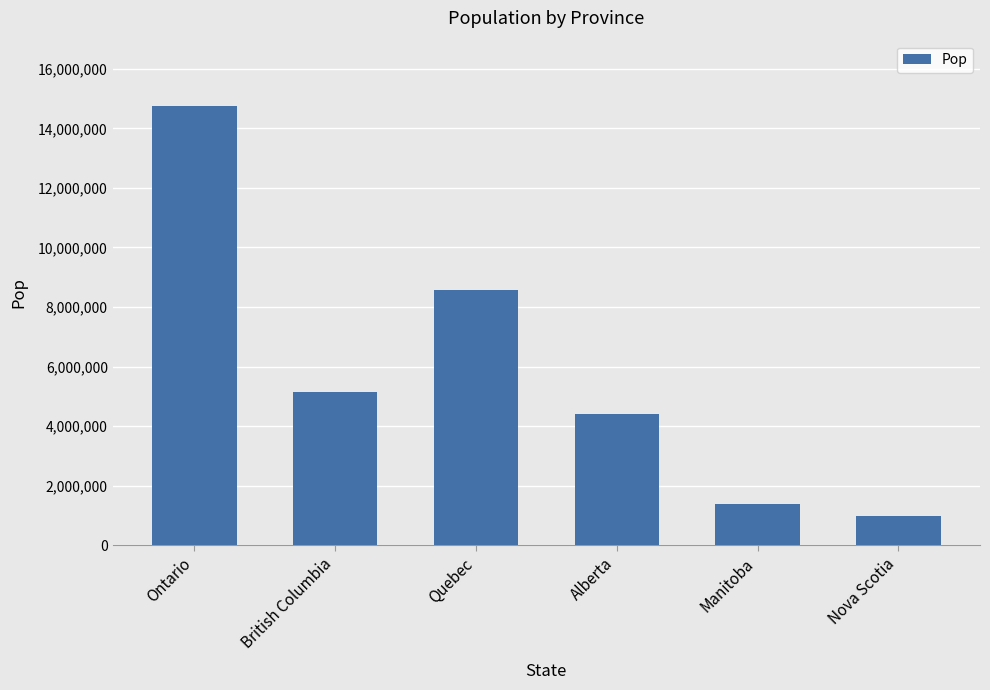

Are the bars horizontal?

No